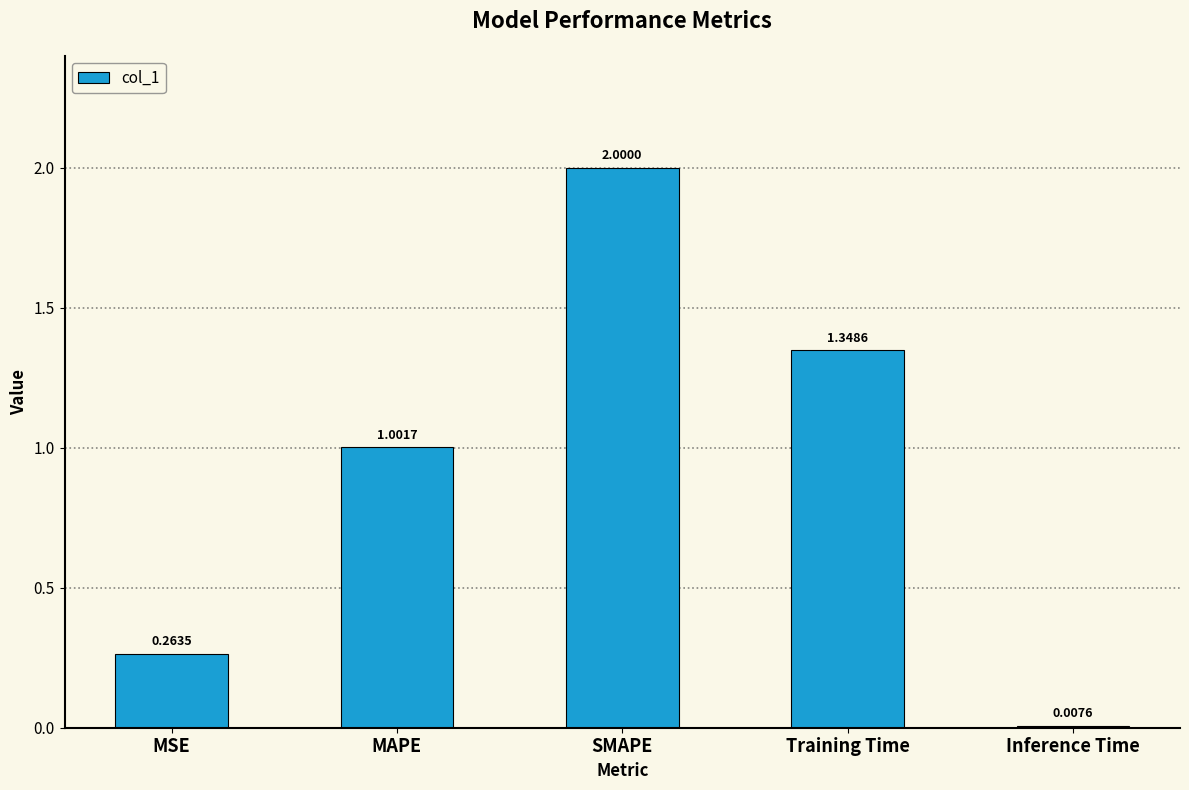

Where is the data nearest to the value 1?

MAPE